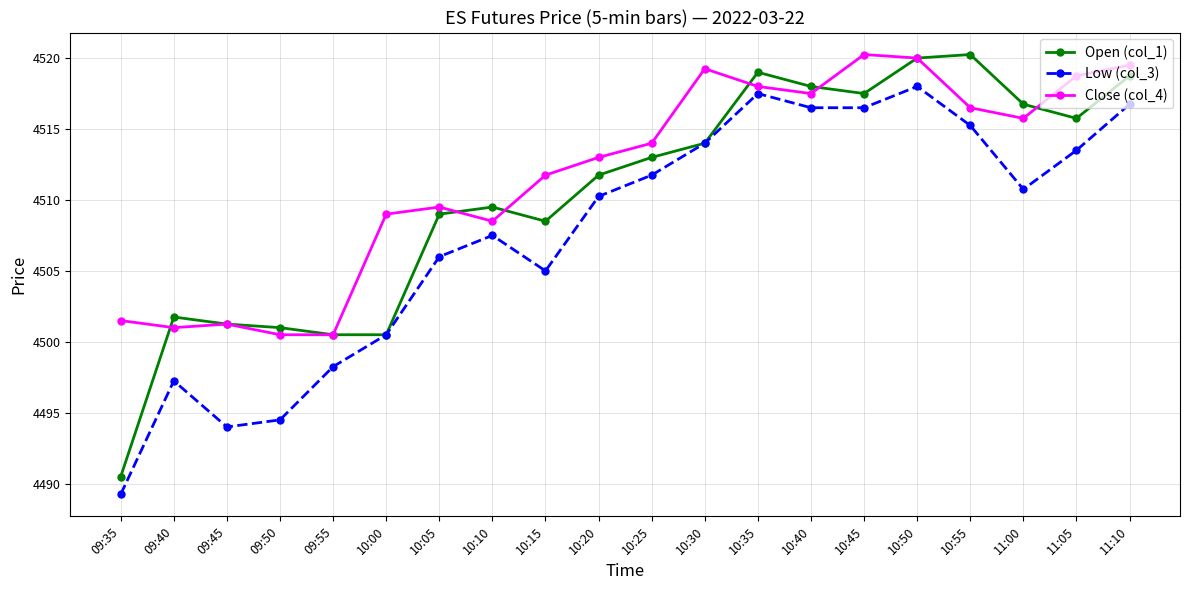

True or false: Low (col_3) and Close (col_4) cross at least once.

False